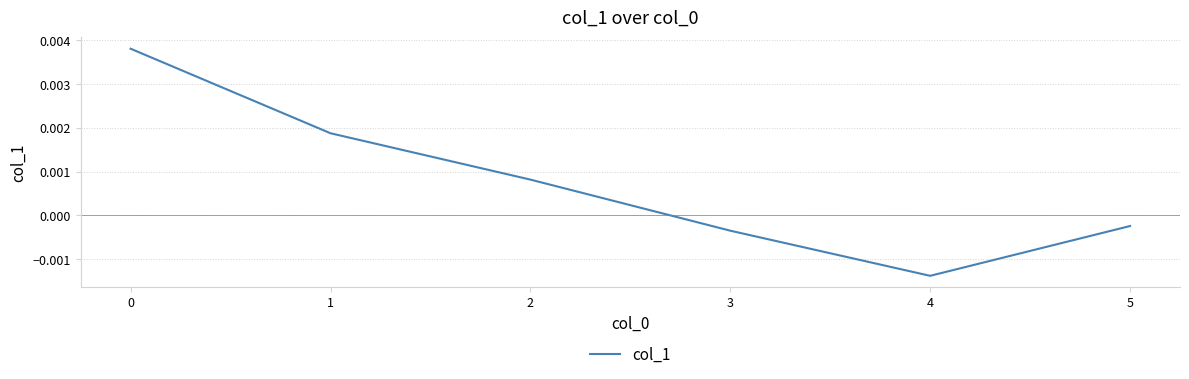

True or false: there are more than 1 points higher than both neighbors.

False